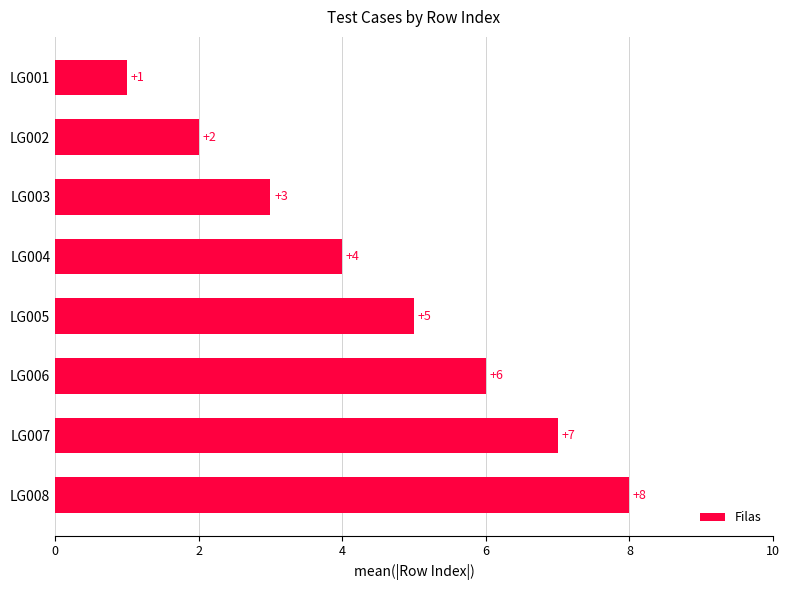

What is the difference between the second highest and second lowest values?

5